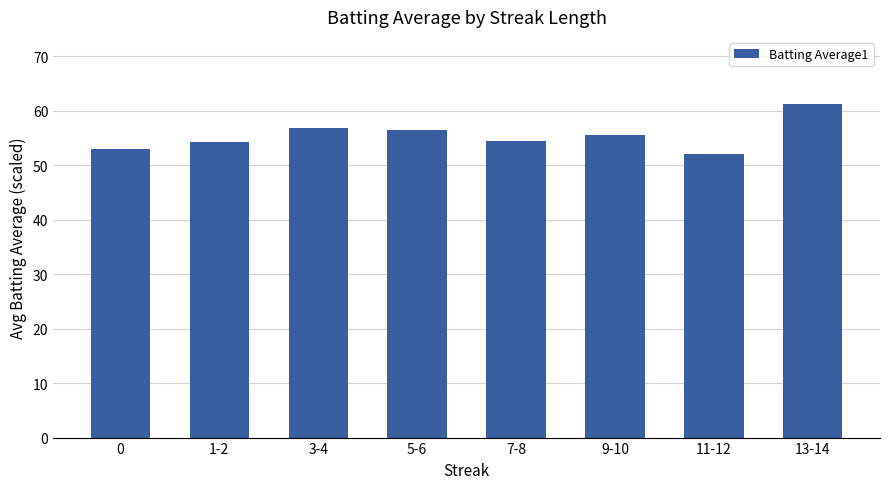

What position from the left is 9-10?

6